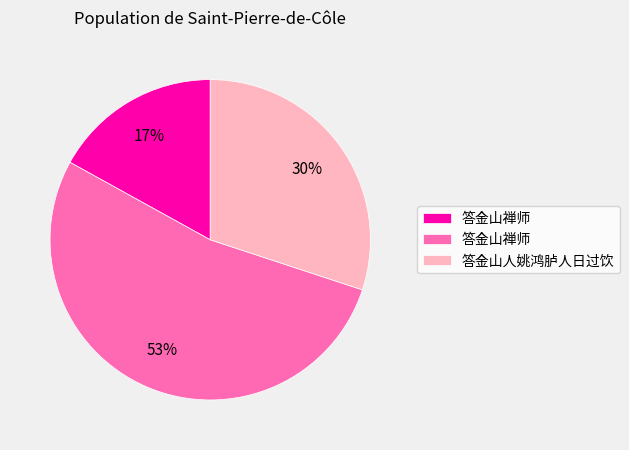

Is there any slice that represents more than half of the pie?

Yes